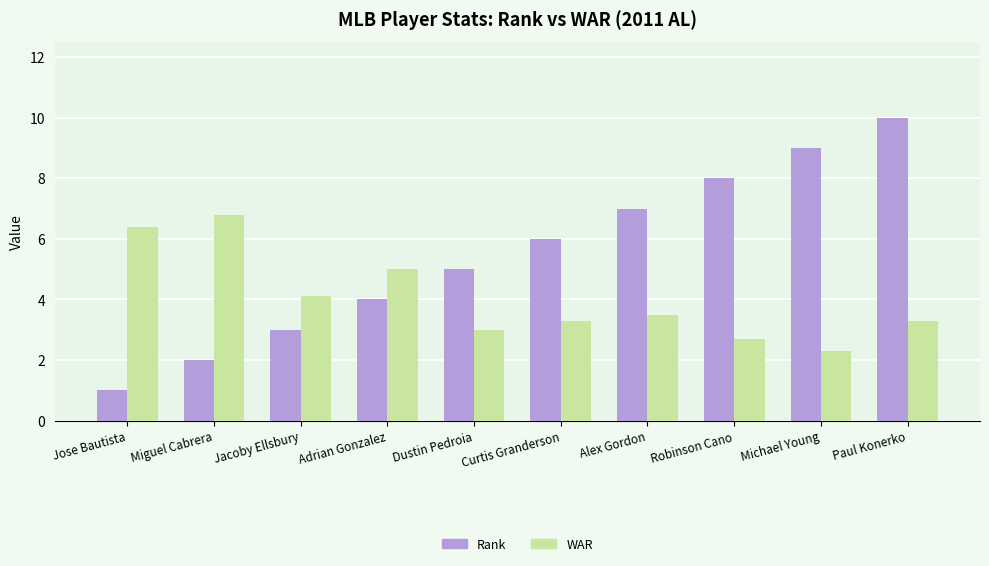

Which category has the lowest value in the Rank series?

Jose Bautista